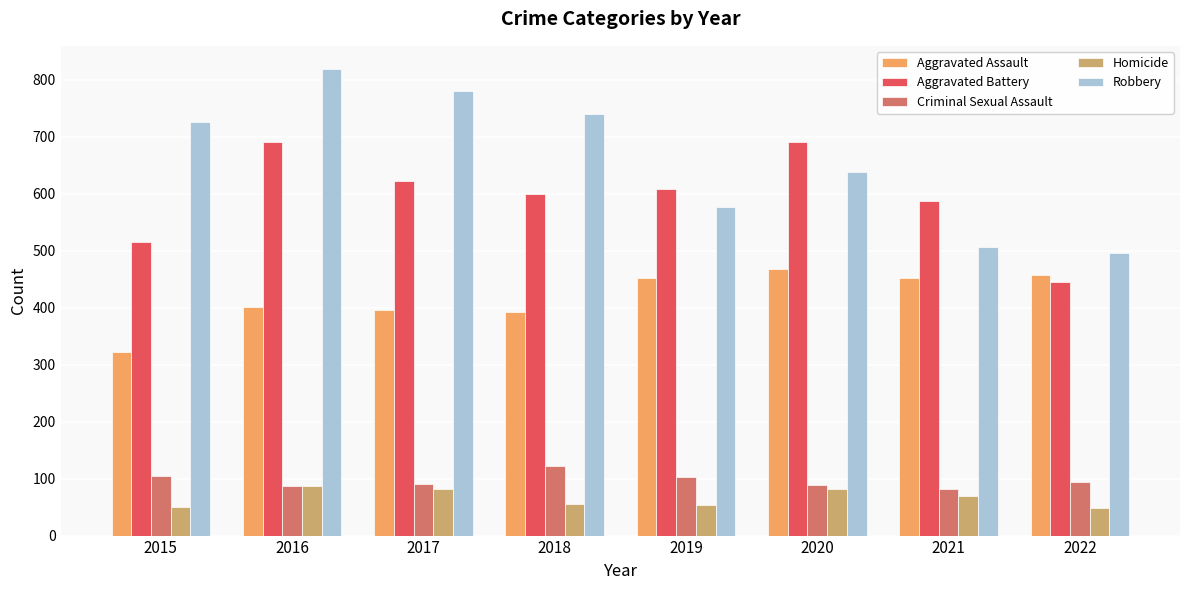

What is the total value across all series at 2017?

1971